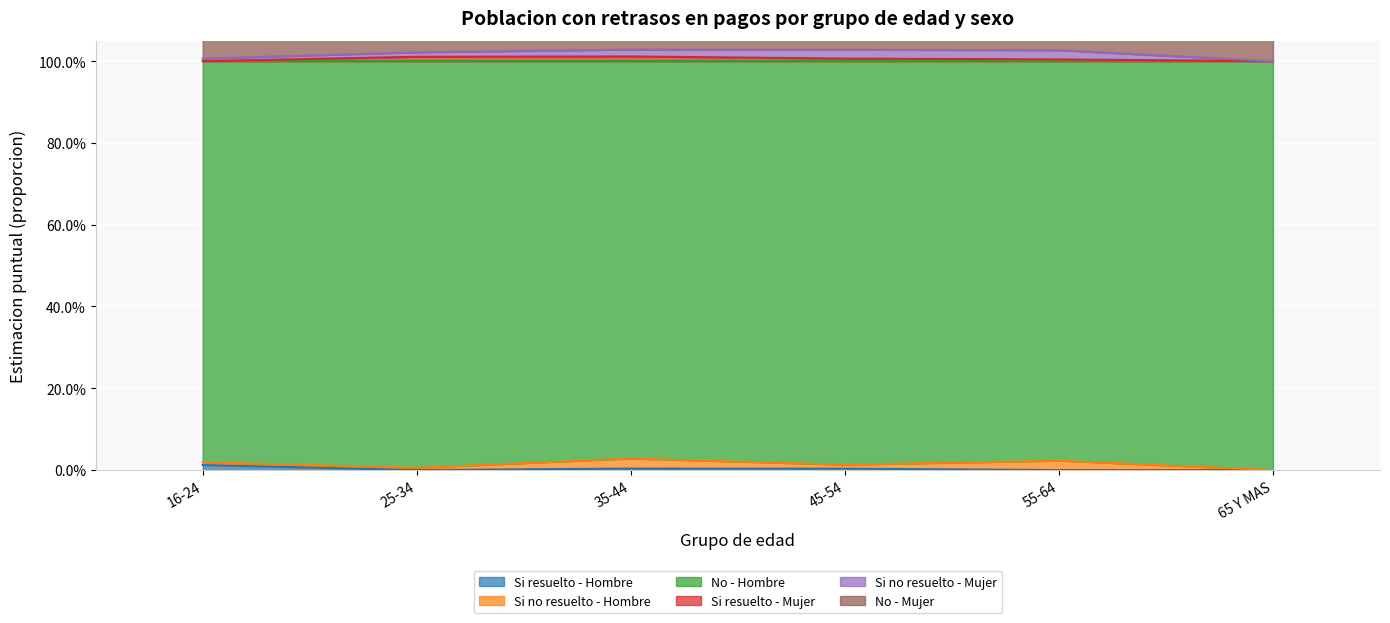

Read the Si resuelto - Mujer value at 65 Y MAS.

1.0